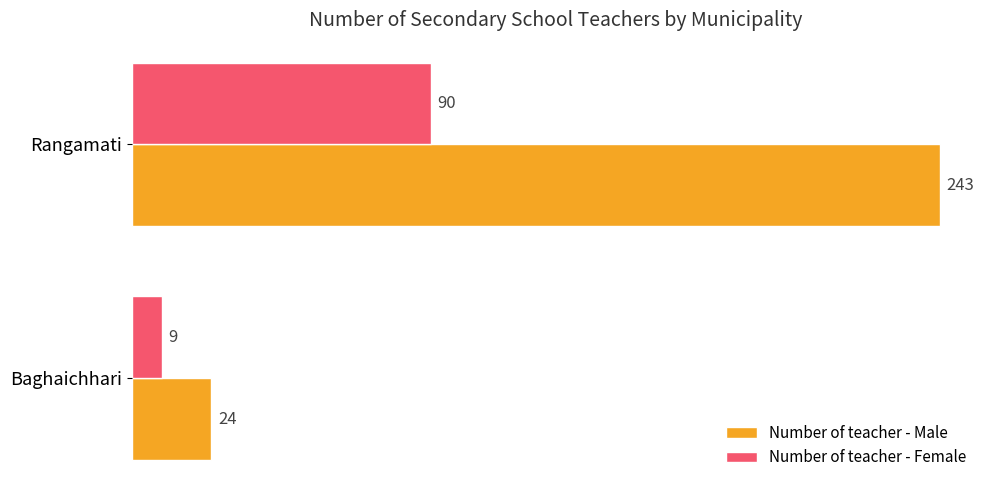

At which category is the sum across all series the highest?

Rangamati